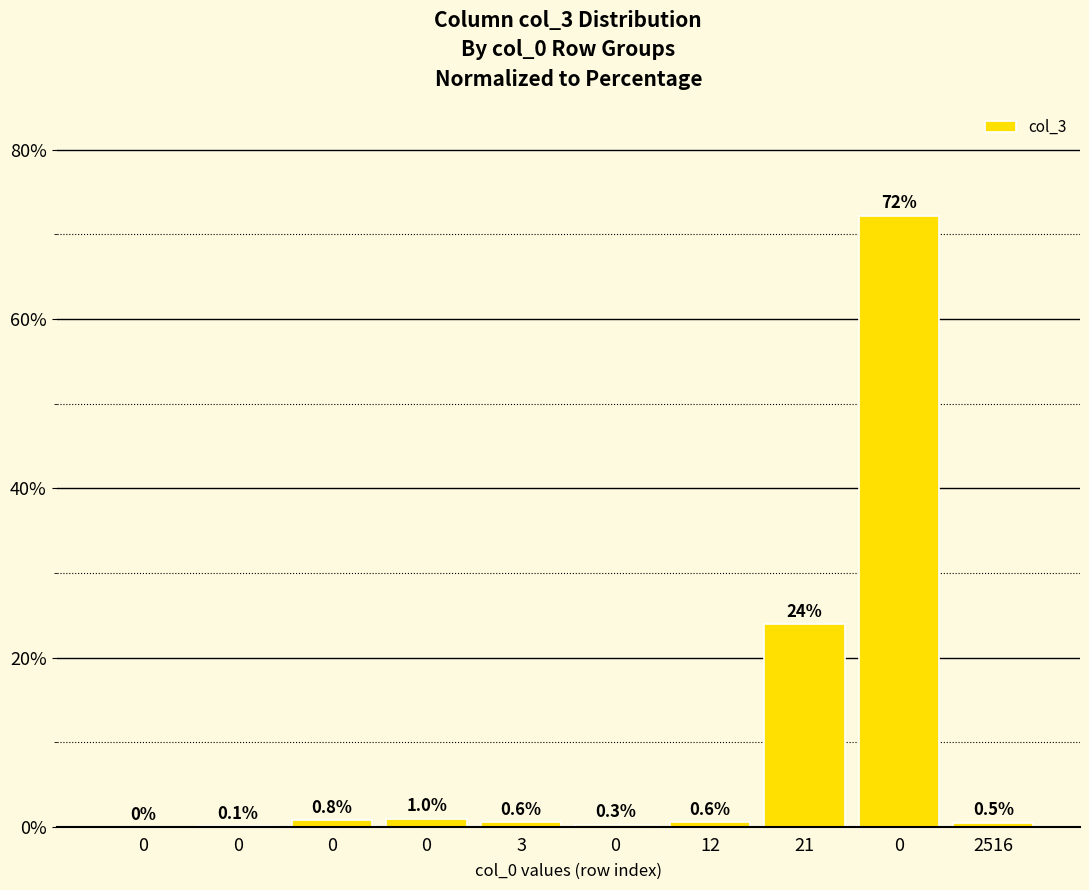

How many series are shown in this chart?

1